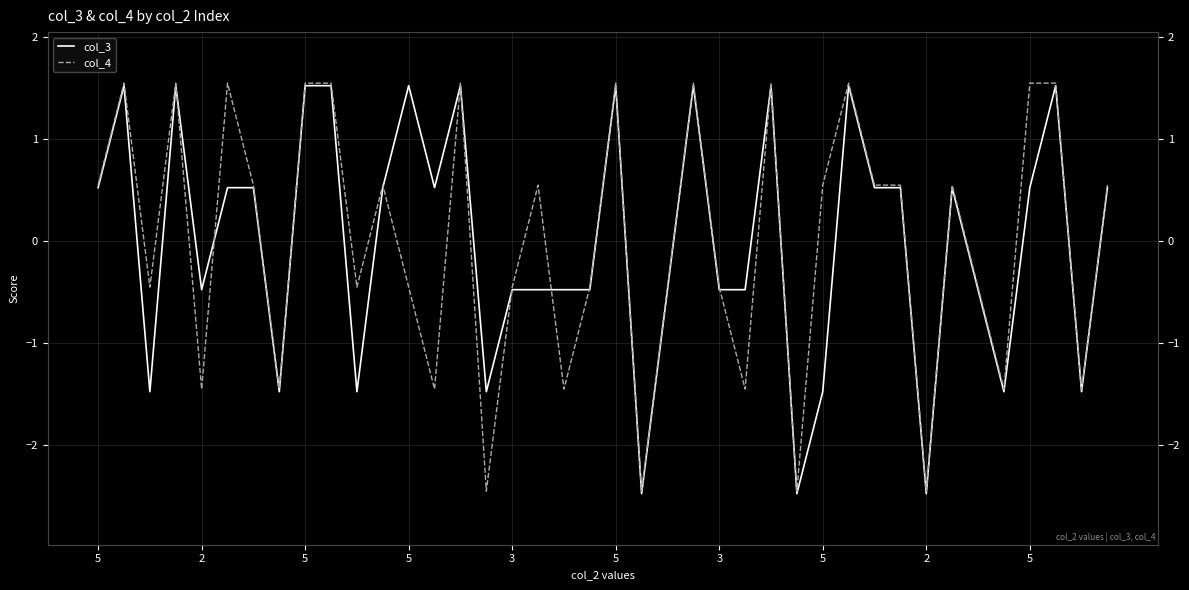

What is the lowest value of the col_3 series?

-2.5